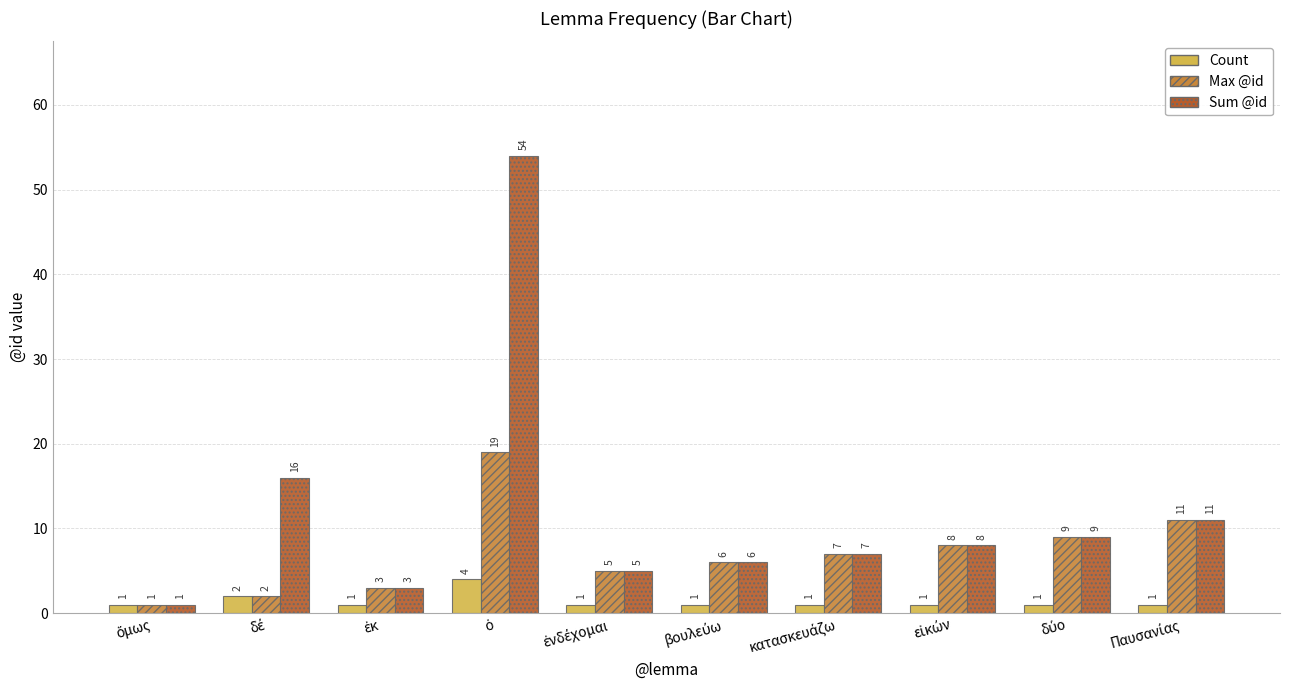

What is the value of the Count bar at the 8th from the left?

1